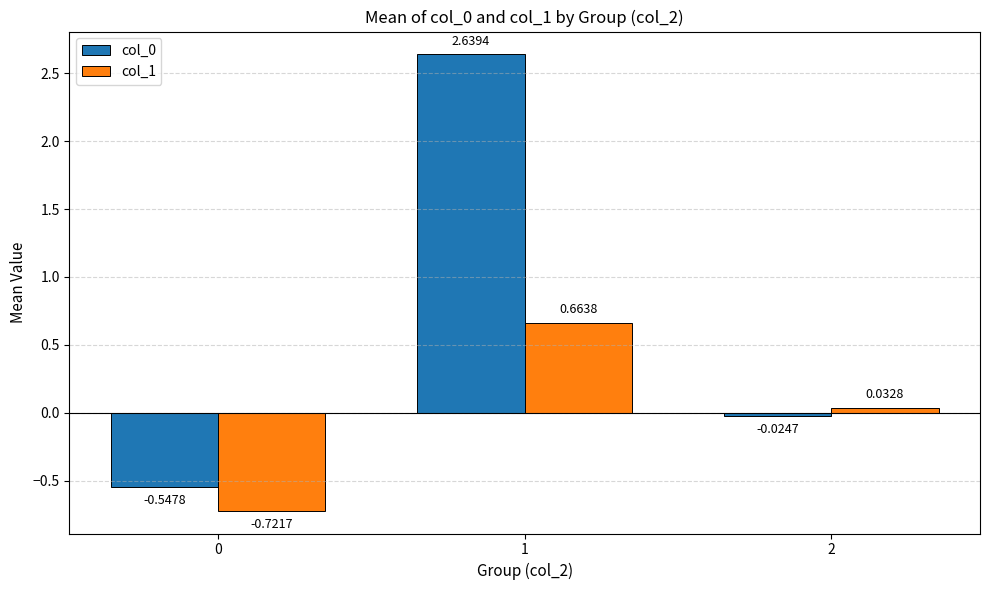

What is the total value across all series at 1?

3.3